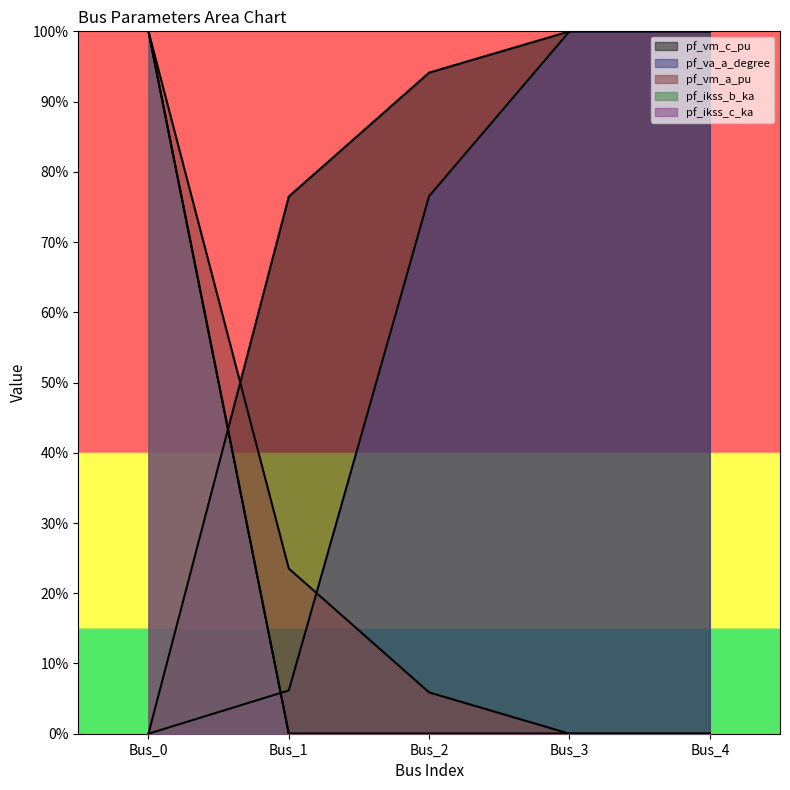

True or false: pf_ikss_c_ka has a value of 0.0 at Bus_4.

True